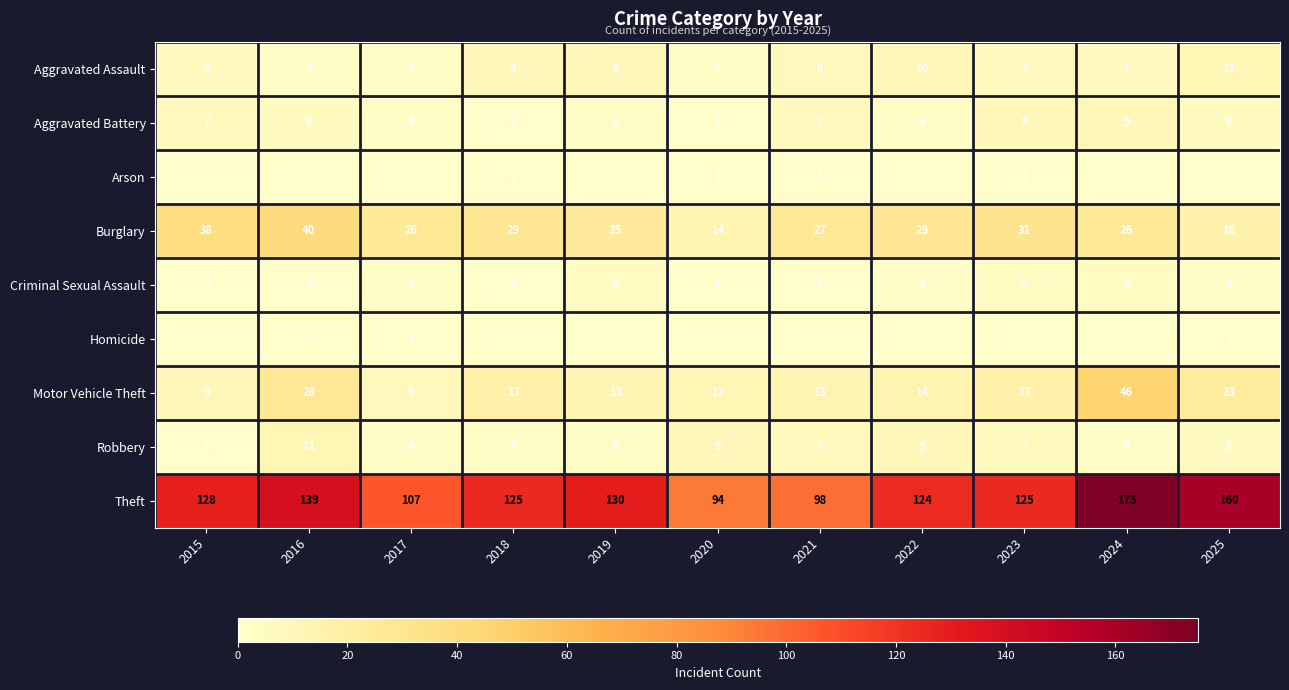

What is the average value of the Aggravated Assault series?

7